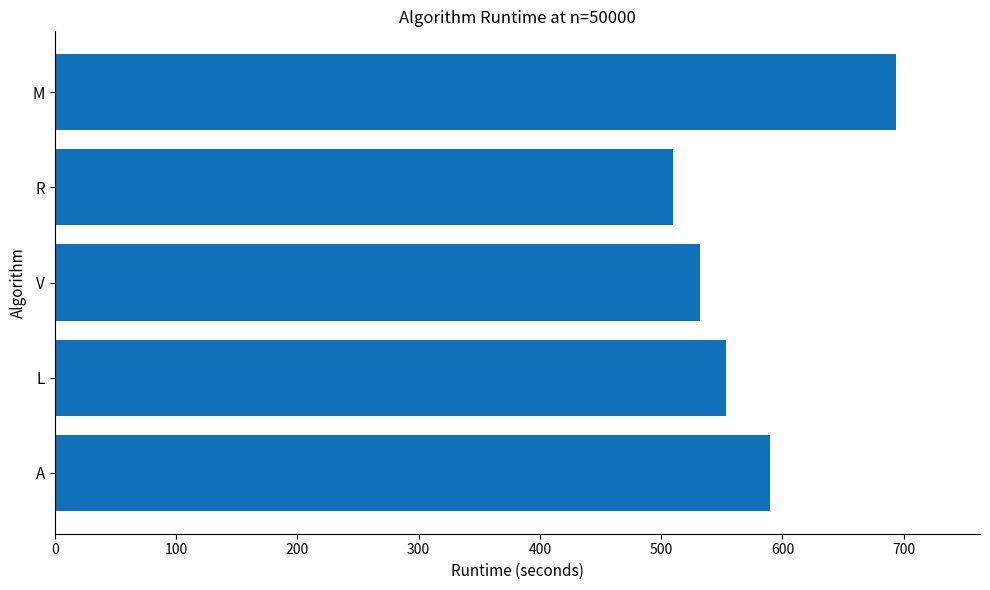

Rank the categories by value from highest to lowest.

M, A, L, V, R